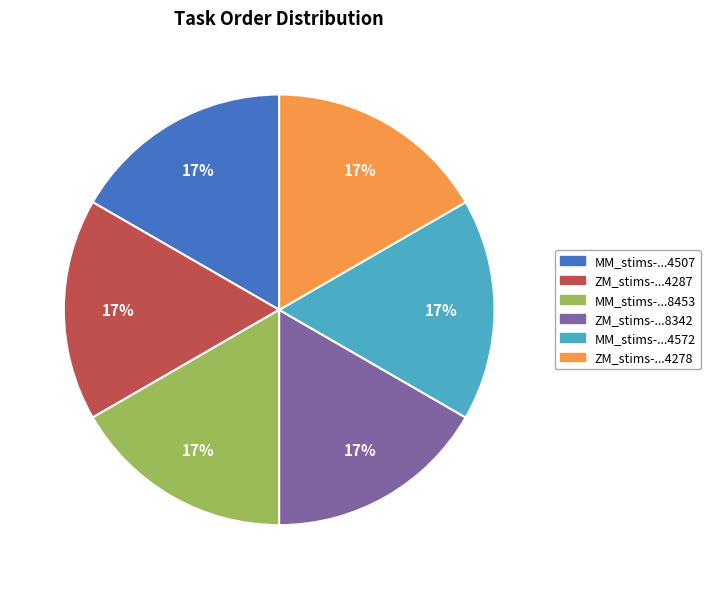

To the nearest percent, what is the average slice percentage?

17%